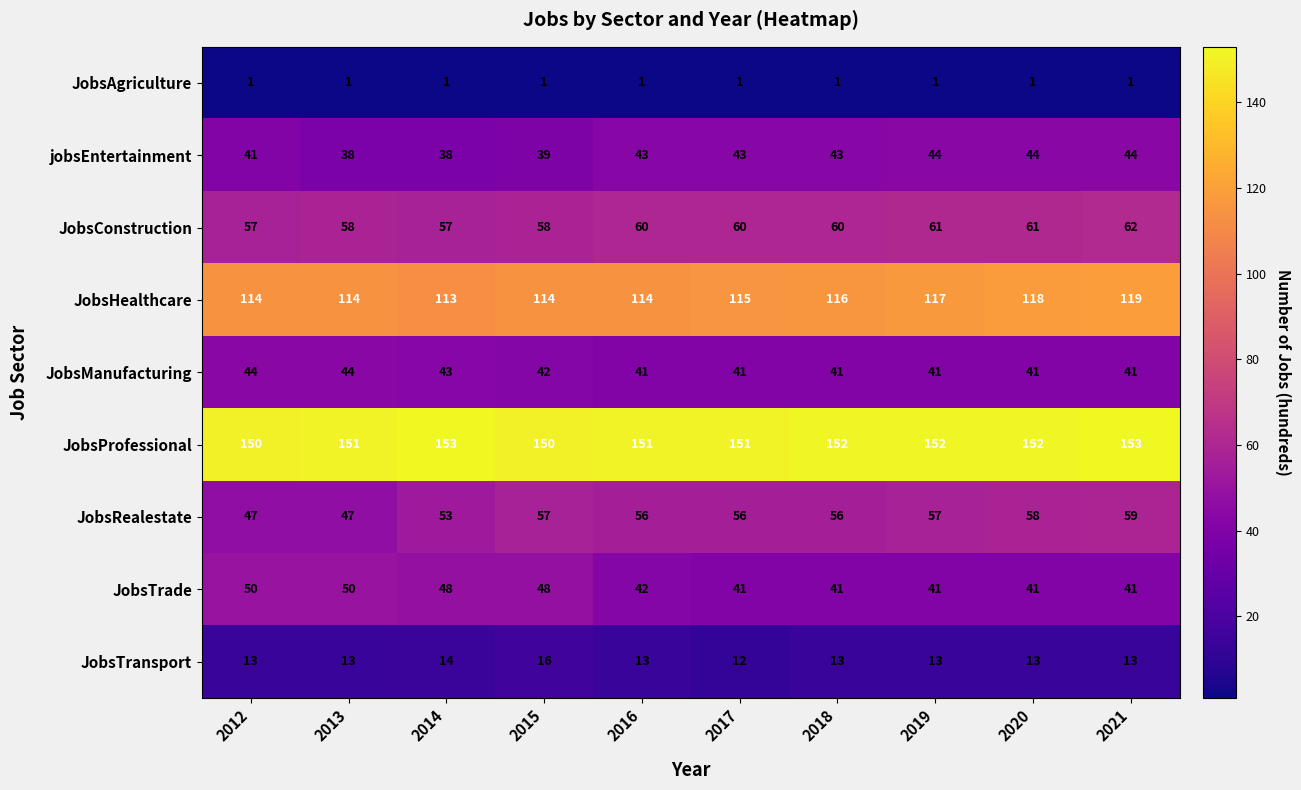

What is the difference between the highest and lowest values at 2015?

149